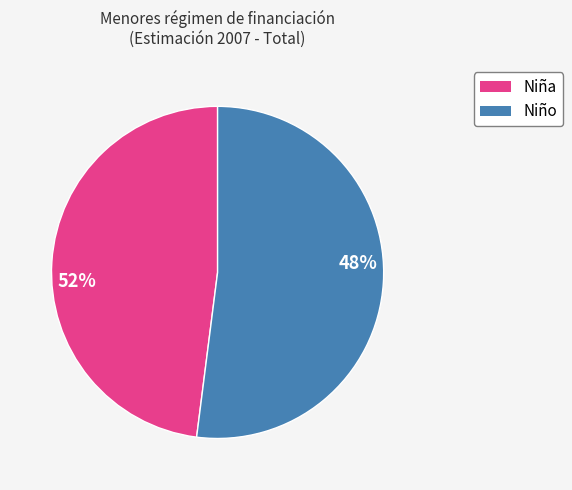

To the nearest percent, what is the average slice percentage?

50%